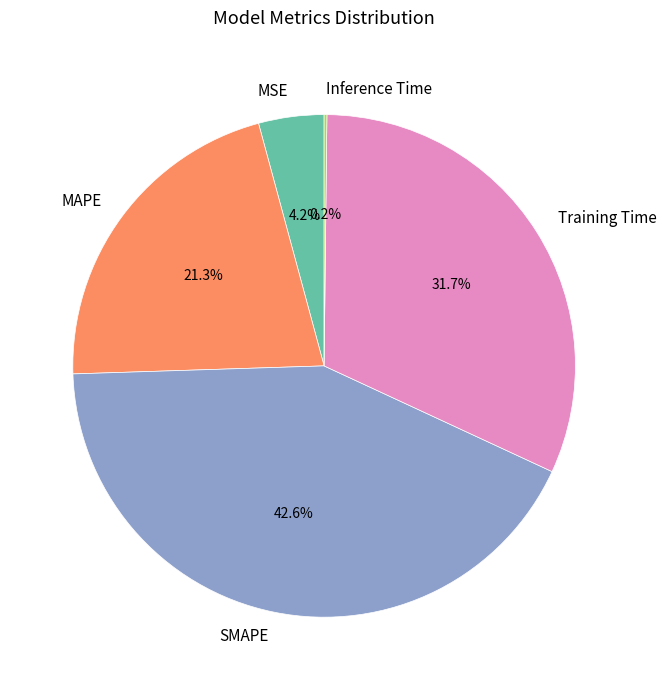

The MSE slice represents 9% of the pie. True or false?

False